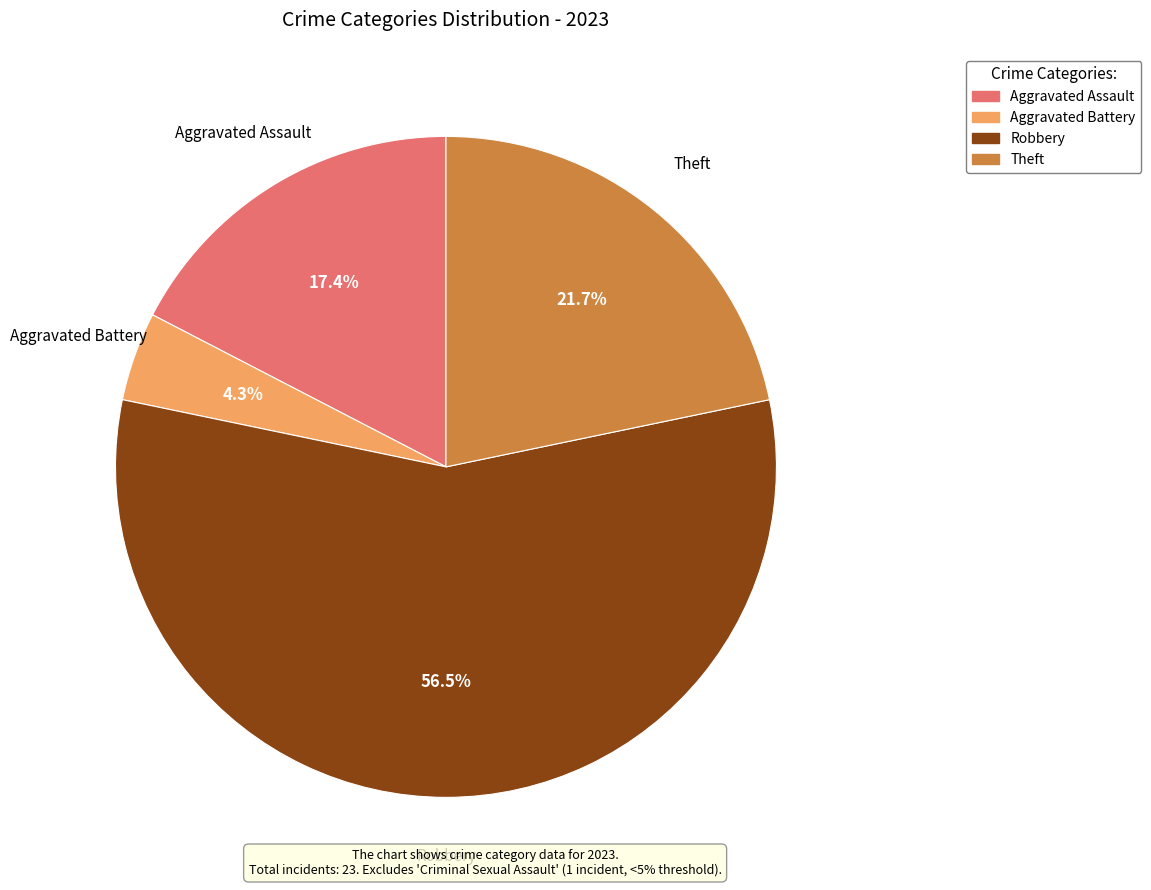

Is it true that Aggravated Assault is 31% of the pie?

False